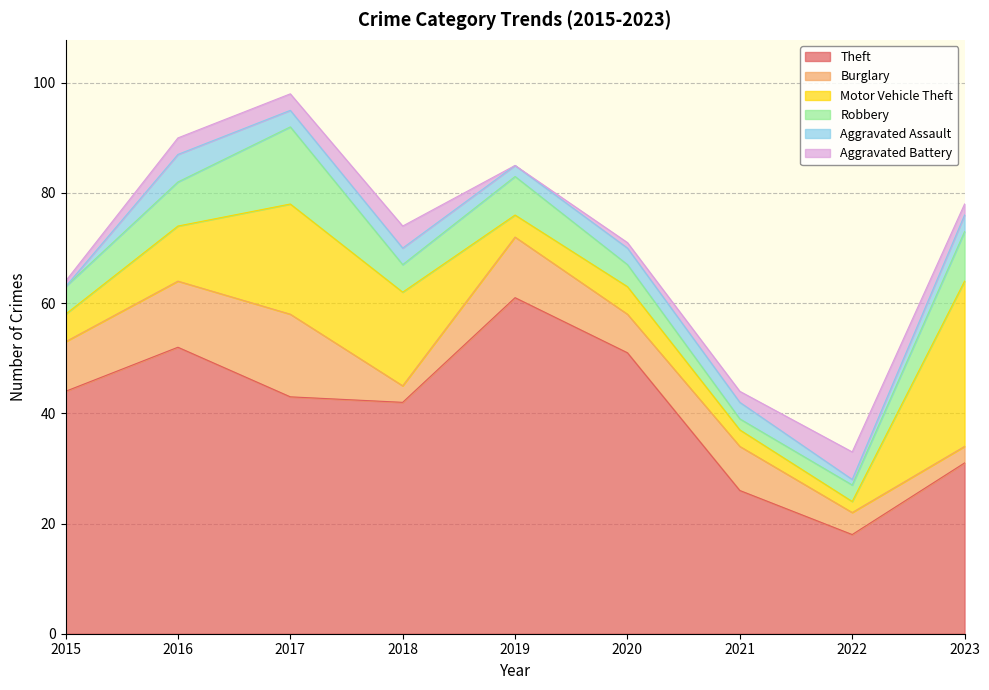

What is the total value across all series at 2018?

74